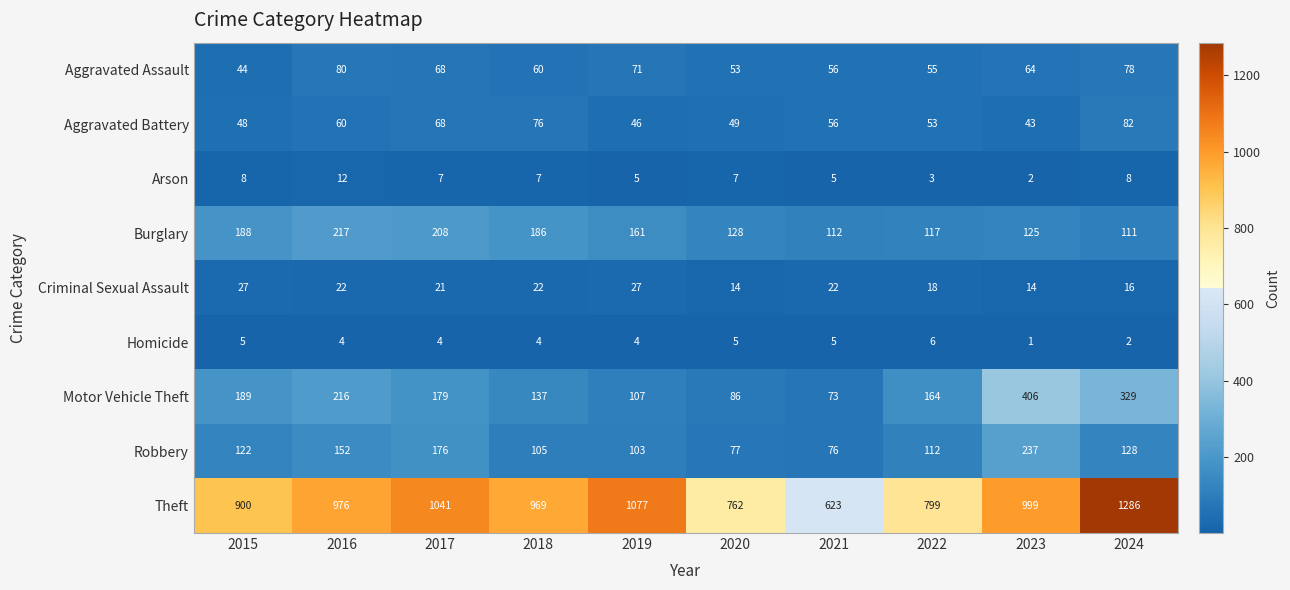

Which label corresponds to the largest value in the chart?

2024